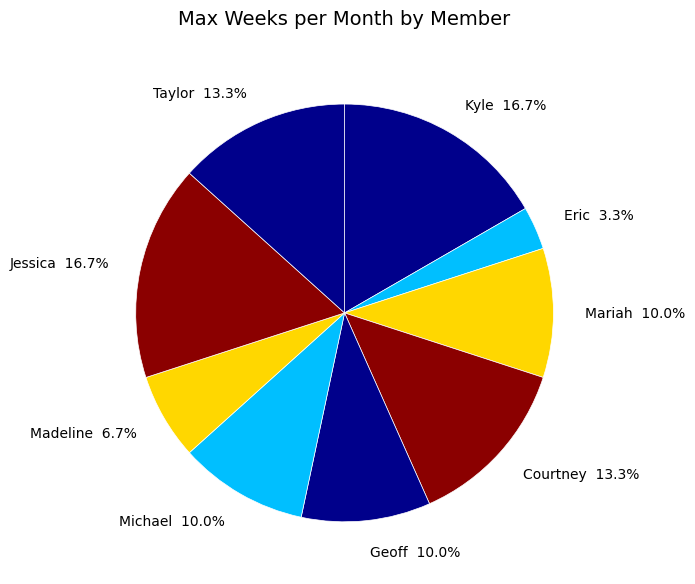

Is the sum of Mariah and Taylor greater than half?

No